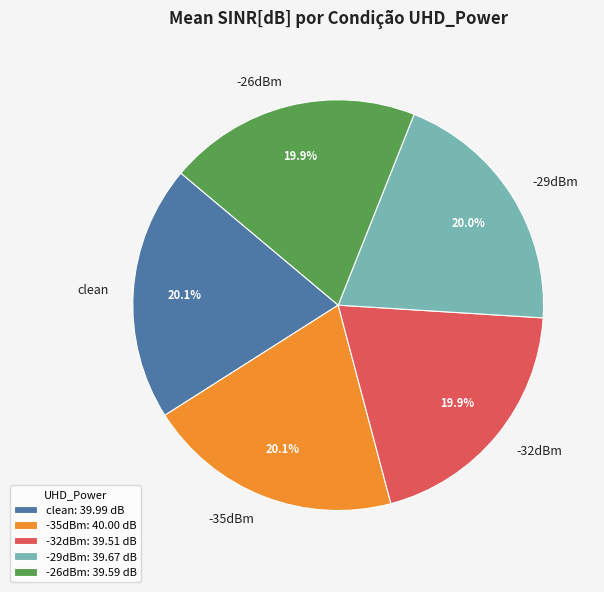

What percentage is NOT represented by -29dBm?

80.0%